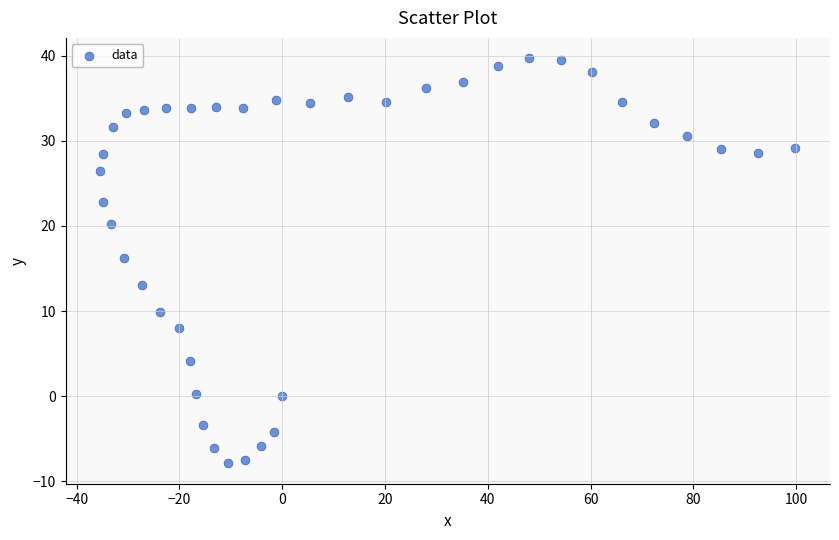

What is the range of Y values (max minus min)?

47.6